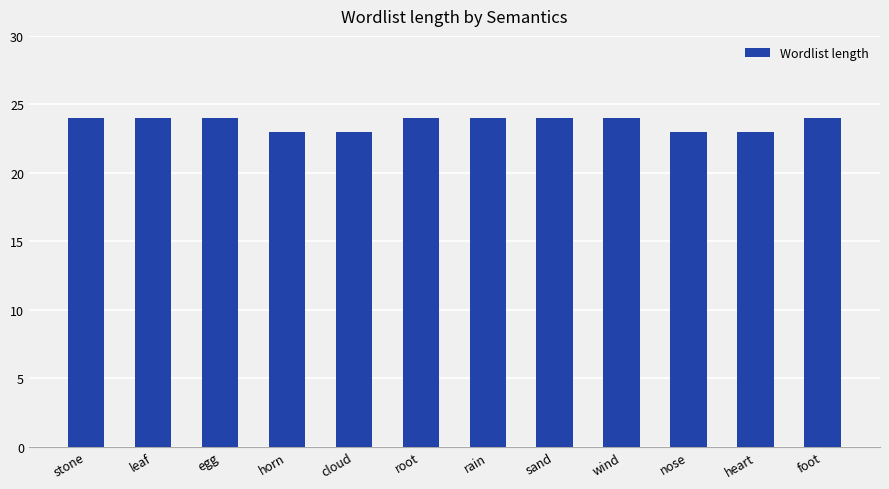

Is it true that the value at egg is 5?

False